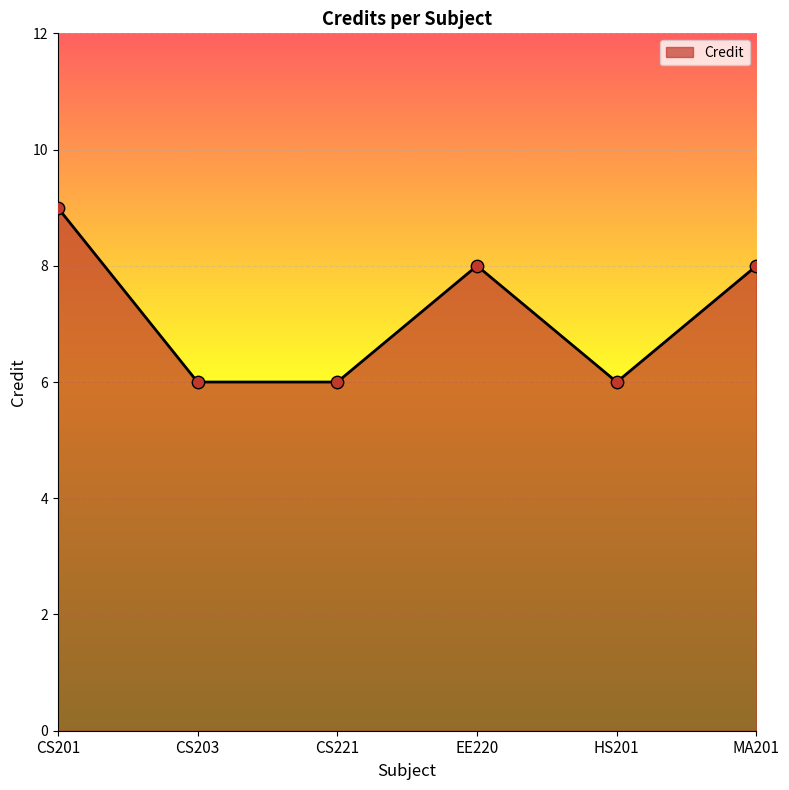

Which has a higher value, CS203 or MA201?

MA201